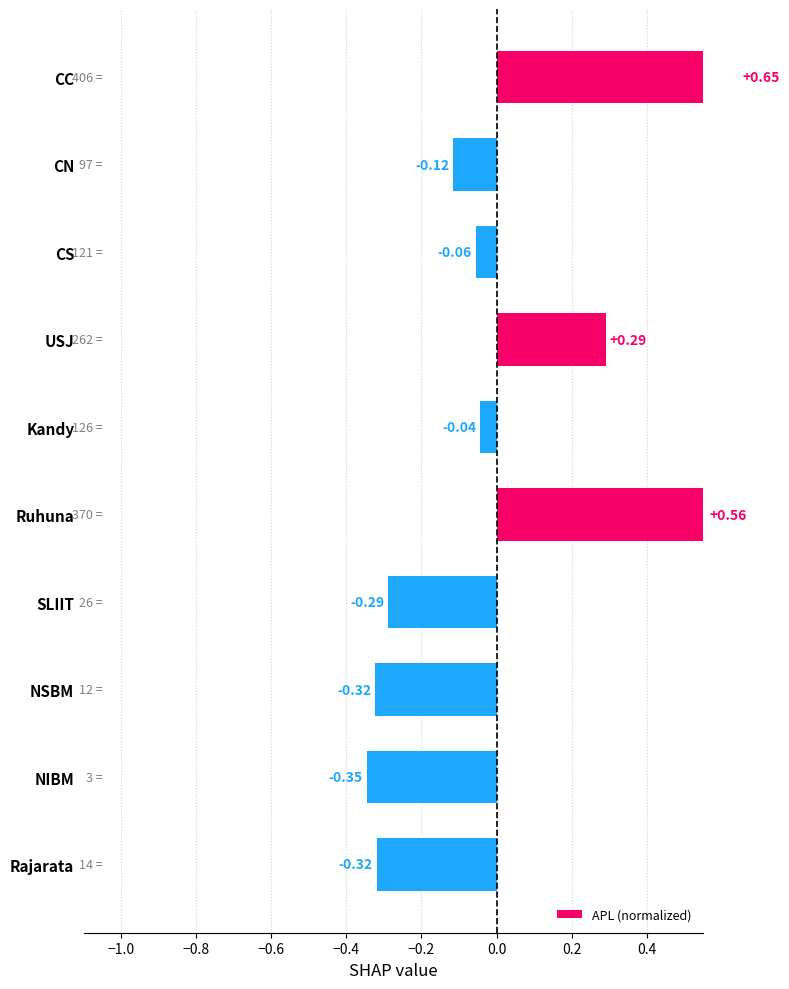

Read the value at SLIIT.

-0.3